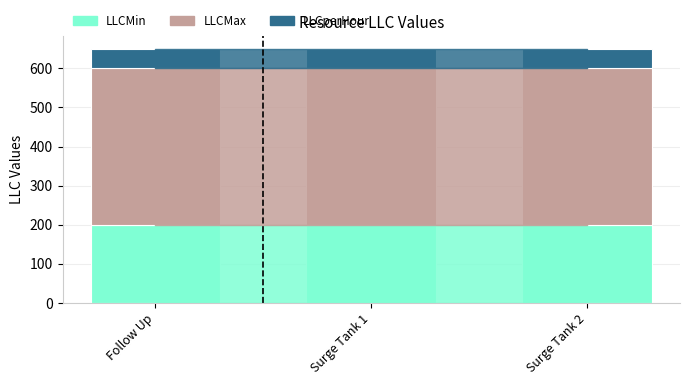

What is the sum of all LLCMin values?

600